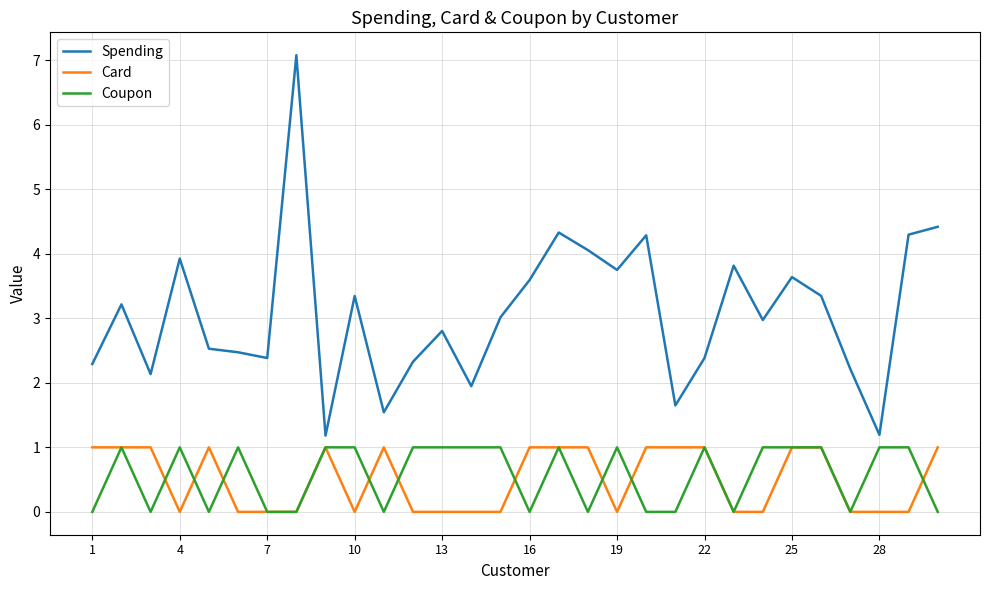

At how many categories does at least one series exceed 5?

1